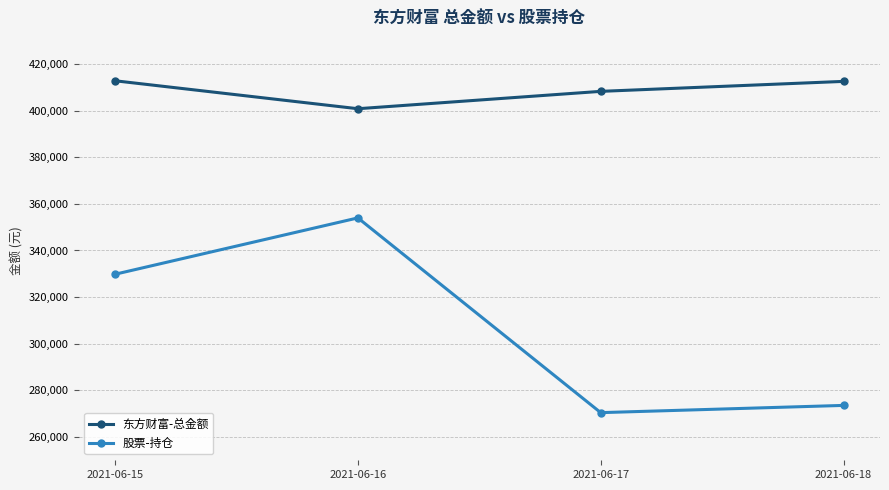

True or false: 股票-持仓 and 东方财富-总金额 cross at least once.

False